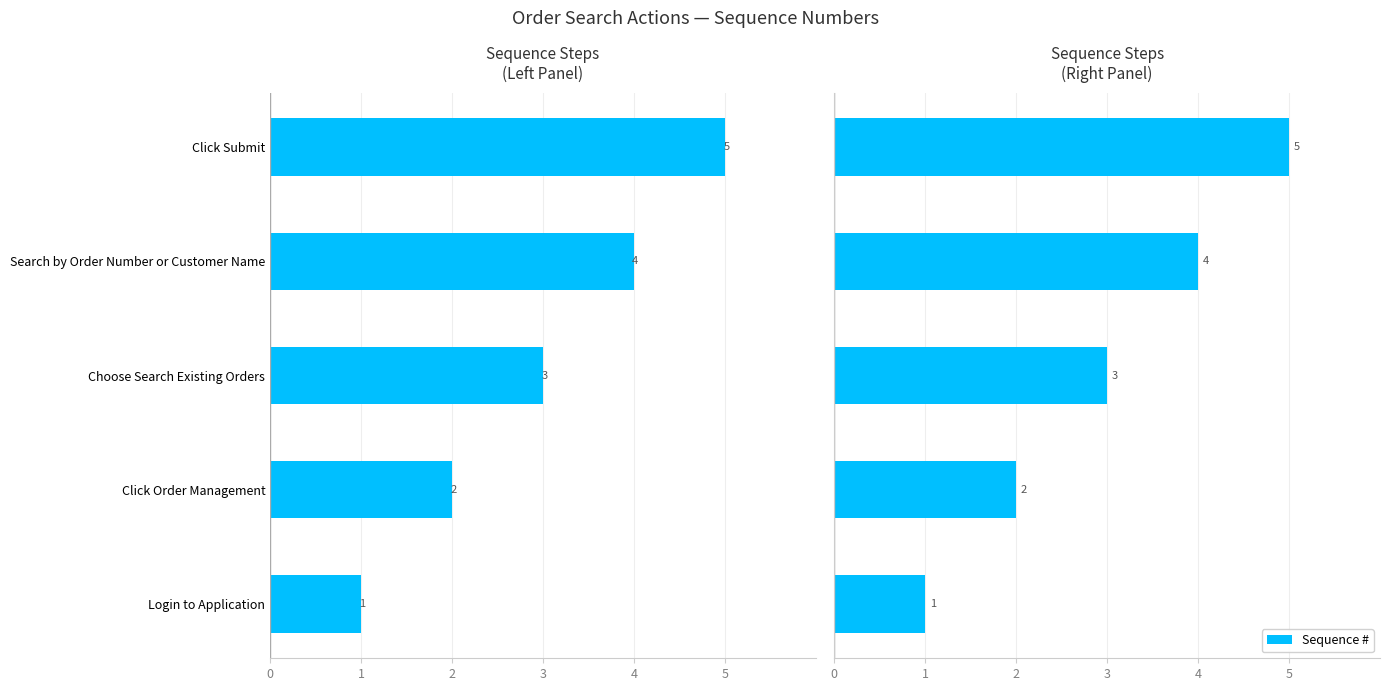

What is the minimum value shown in the chart?

1